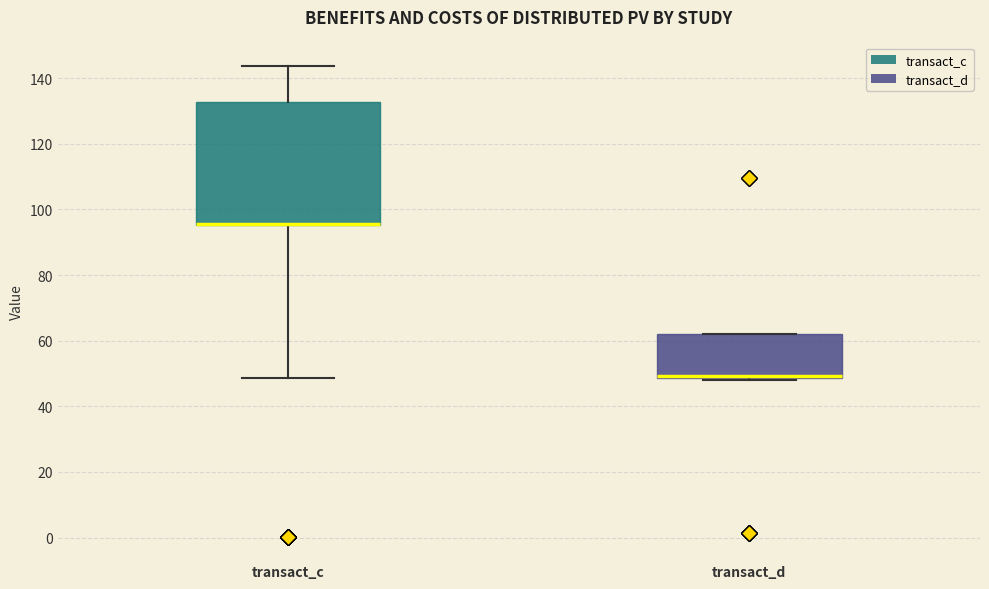

Comparing the boxes themselves (not the whiskers), which one is the tallest?

transact_c